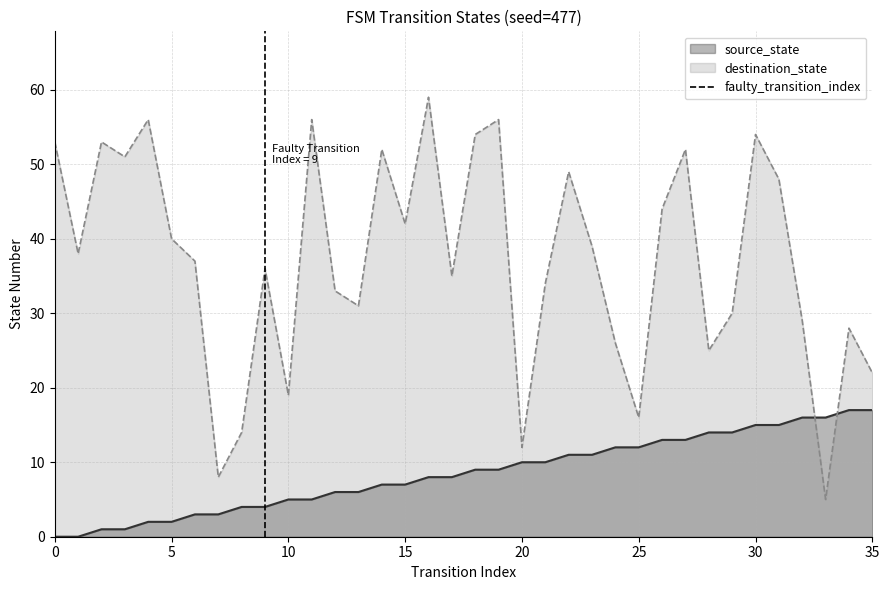

What is the highest value of the source_state series?

17